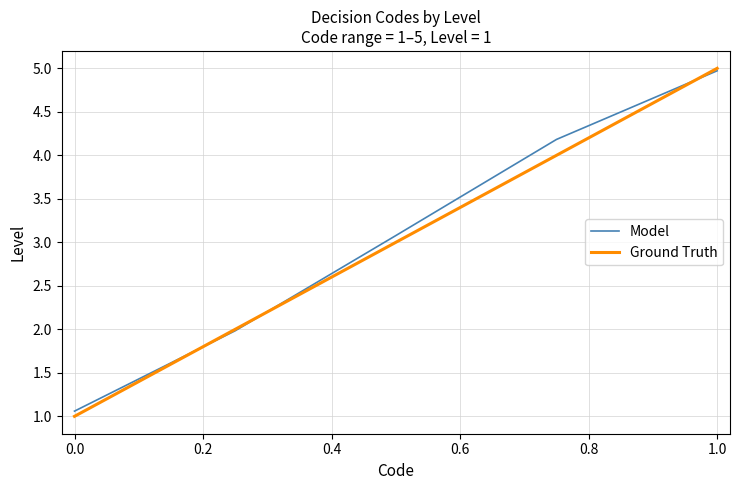

What is the lowest value of the Model series?

1.1